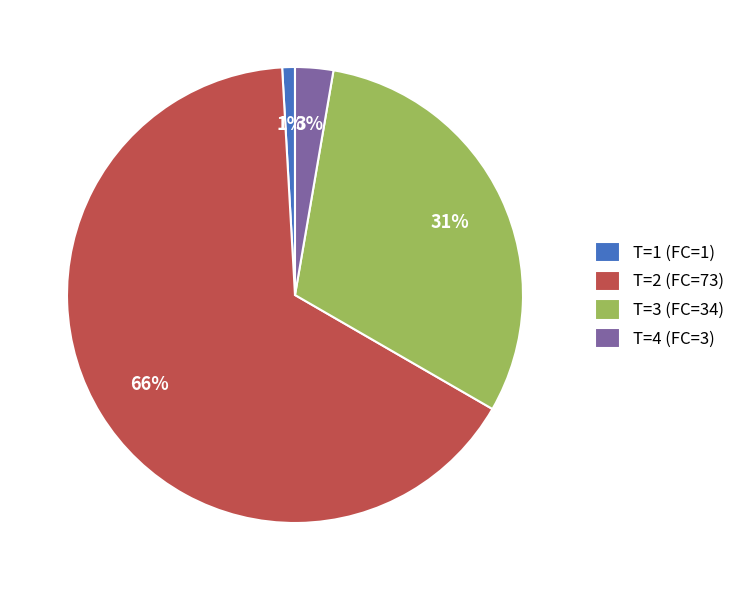

Count the number of slices in the pie.

4